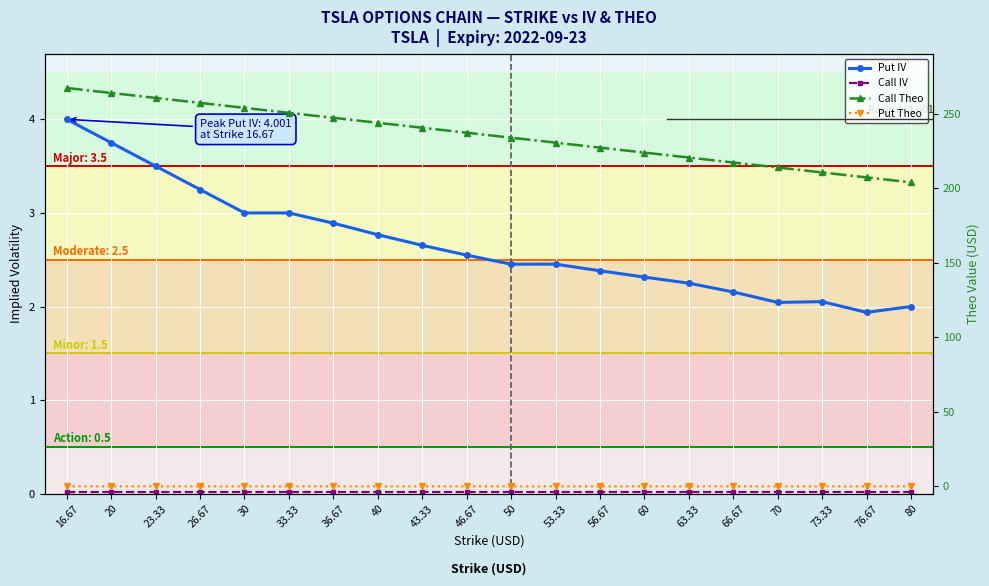

Reading left to right, what are all the values shown in this chart?

Put IV: 16.67=4.0	20=3.8	23.33=3.5	26.67=3.3	30=3.0	33.33=3.0	36.67=2.9	40=2.8	43.33=2.7	46.67=2.5	50=2.5	53.33=2.5	56.67=2.4	60=2.3	63.33=2.3	66.67=2.2	70=2.0	73.33=2.1	76.67=1.9	80=2.0
Call IV: 16.67=0.0	20=0.0	23.33=0.0	26.67=0.0	30=0.0	33.33=0.0	36.67=0.0	40=0.0	43.33=0.0	46.67=0.0	50=0.0	53.33=0.0	56.67=0.0	60=0.0	63.33=0.0	66.67=0.0	70=0.0	73.33=0.0	76.67=0.0	80=0.0
Call Theo: 16.67=267.1	20=263.8	23.33=260.5	26.67=257.1	30=253.8	33.33=250.5	36.67=247.1	40=243.8	43.33=240.5	46.67=237.1	50=233.8	53.33=230.5	56.67=227.1	60=223.8	63.33=220.5	66.67=217.2	70=213.8	73.33=210.5	76.67=207.2	80=203.8
Put Theo: 16.67=0.0	20=0.0	23.33=0.0	26.67=0.0	30=0.0	33.33=0.0	36.67=0.0	40=0.0	43.33=0.0	46.67=0.0	50=0.0	53.33=0.0	56.67=0.0	60=0.0	63.33=0.0	66.67=0.0	70=0.0	73.33=0.0	76.67=0.0	80=0.0